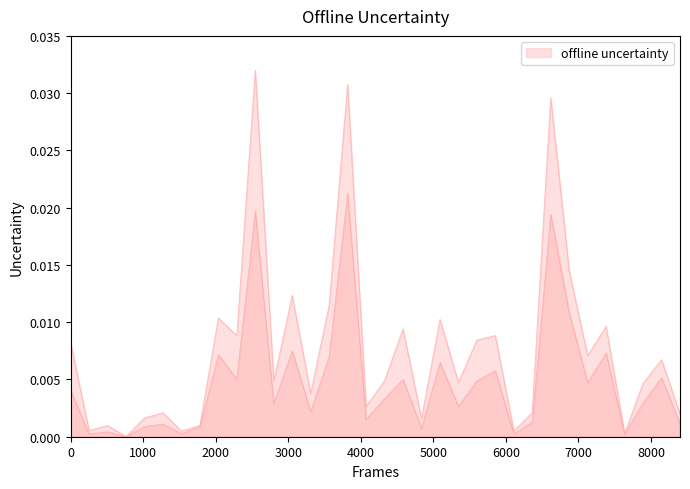

Between 36 and 70, which is larger?

70